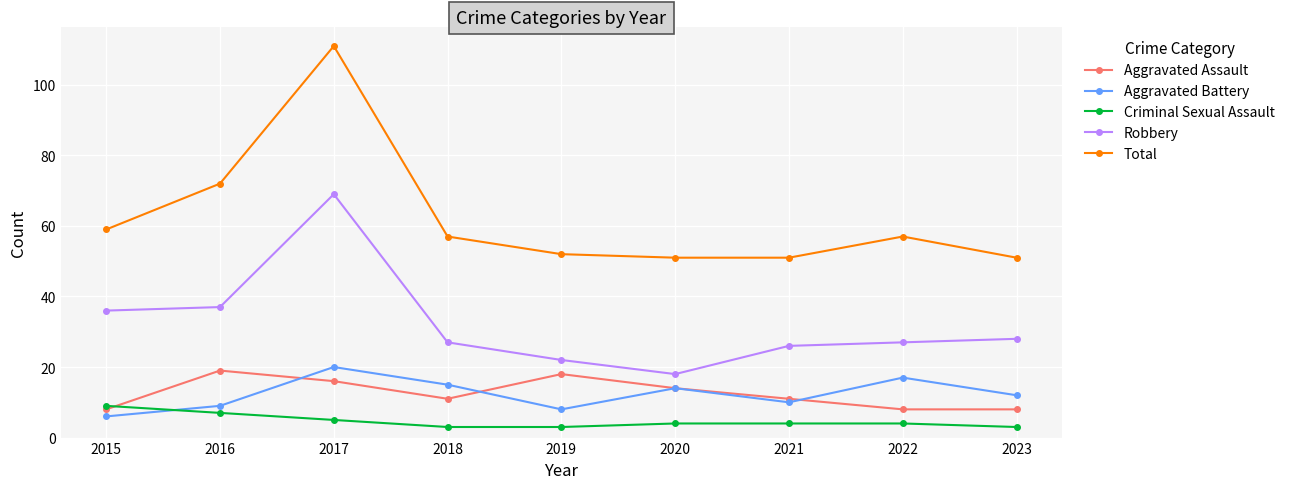

Is the value of Criminal Sexual Assault at 2015 greater than the value of Aggravated Battery at 2018?

No